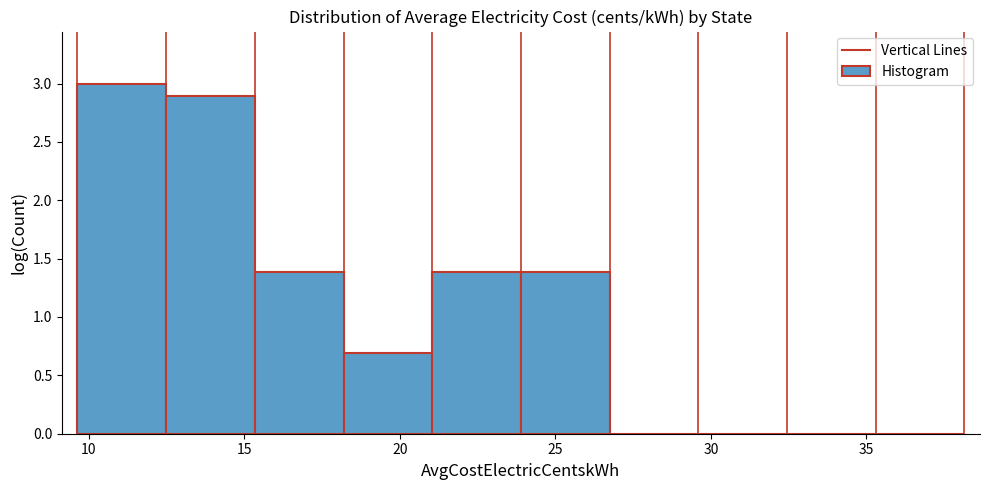

Over which range of the x-axis is the bar tallest?

9.5 to 12.5